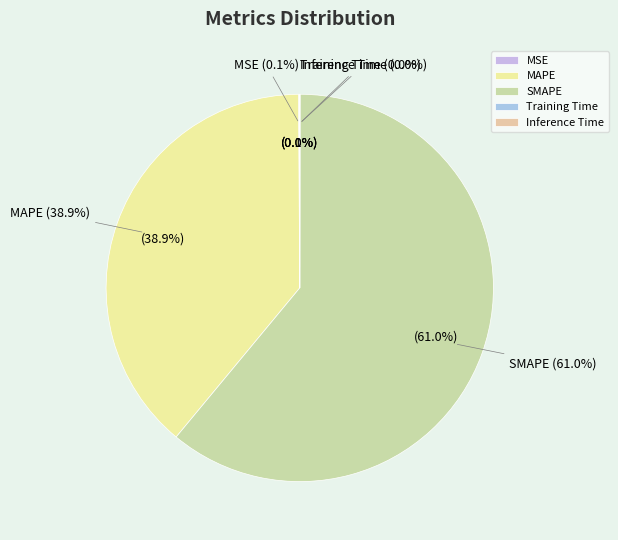

The SMAPE slice represents 73% of the pie. True or false?

False